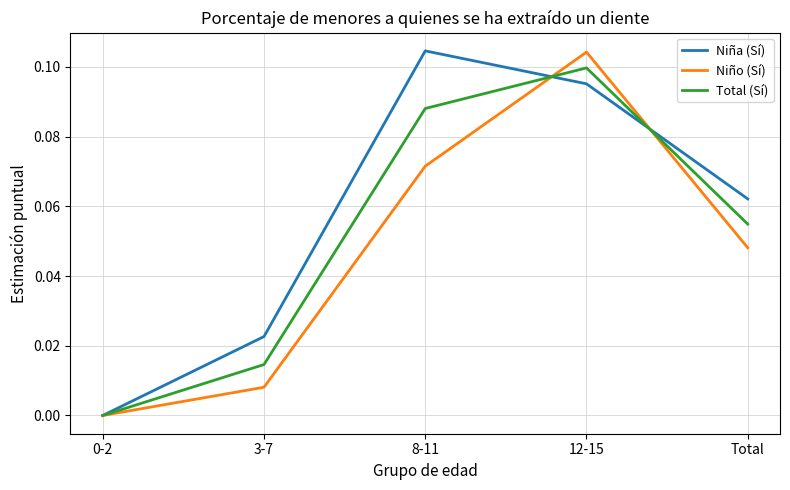

How many positive values does the Niña (Sí) series have?

4